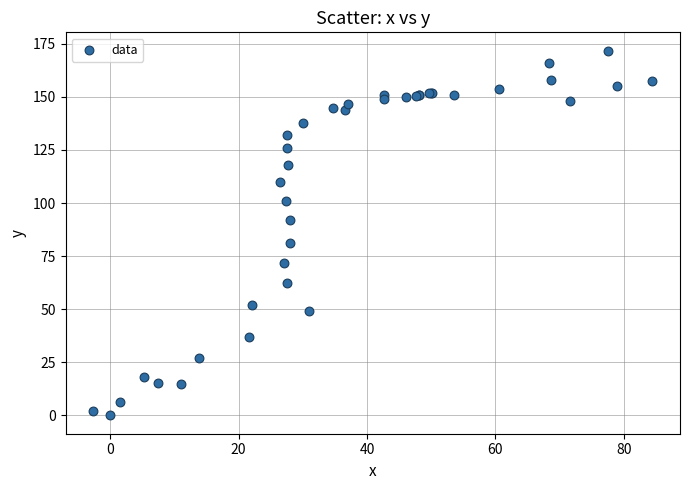

What Y value in the scatter plot is closest to 85?

81.4